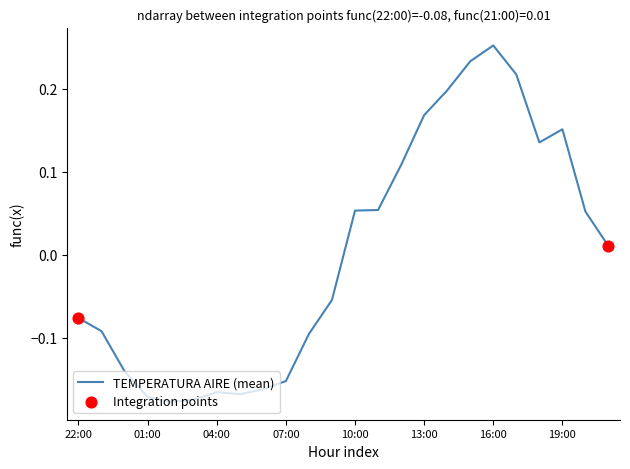

What is the difference between the maximum and minimum values?

0.4